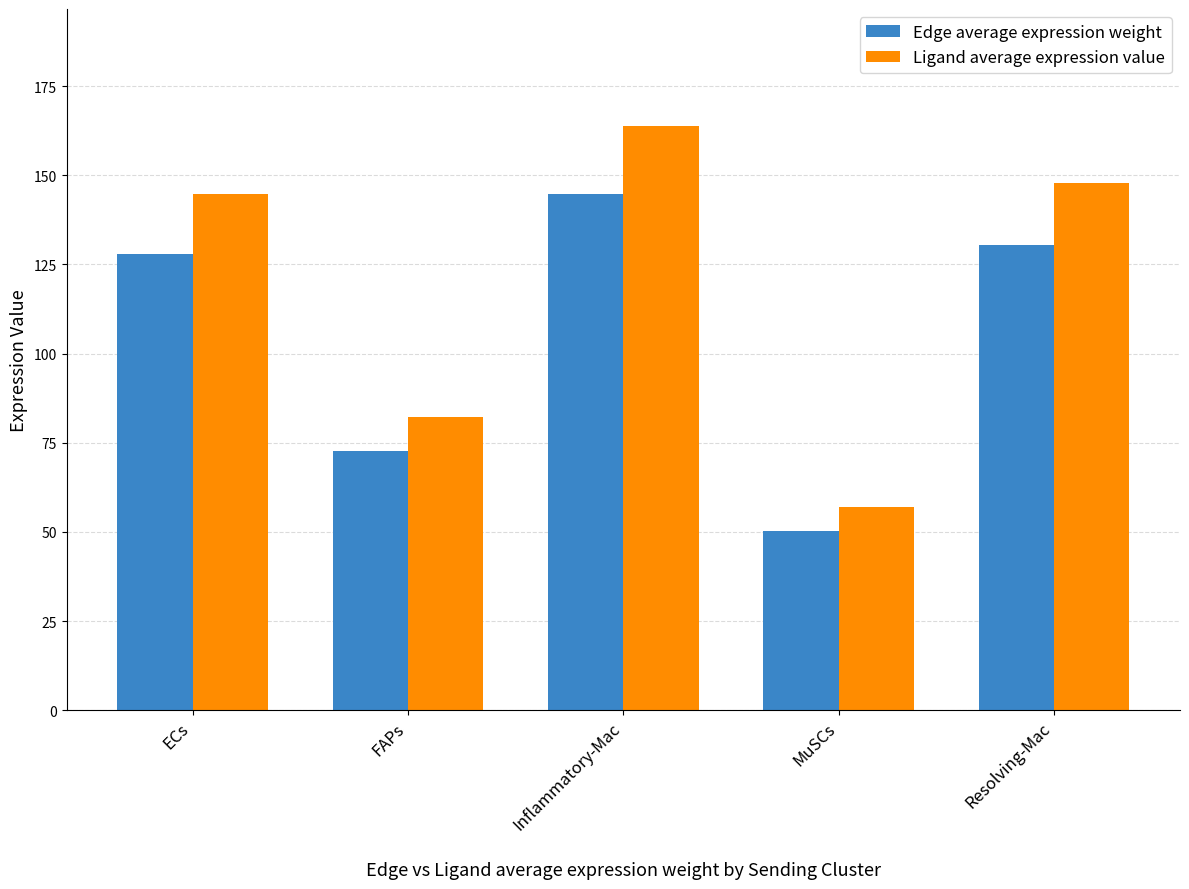

Is it true that Edge average expression weight equals 130.6 at Resolving-Mac?

True